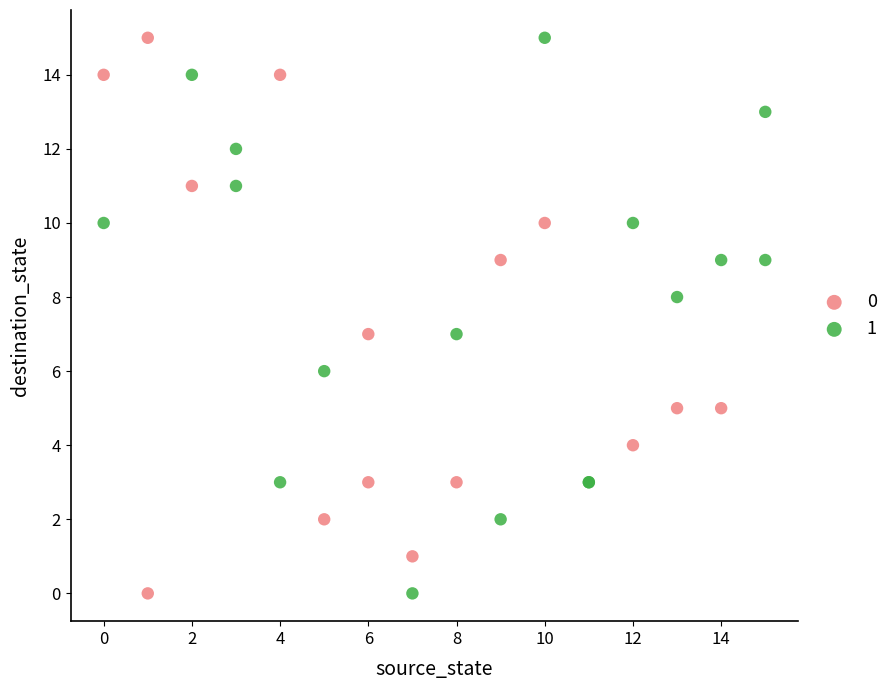

What are all the series names shown in the legend?

0, 1